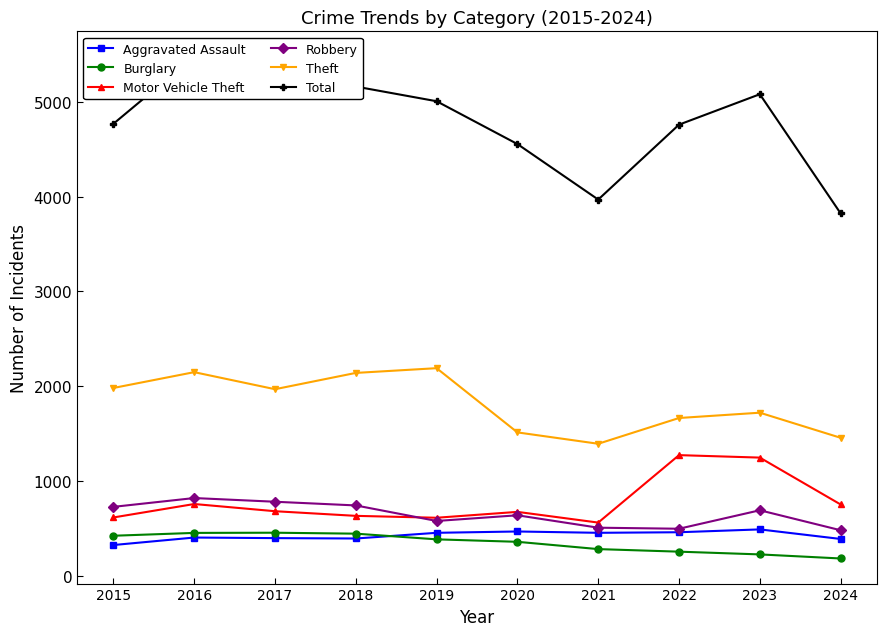

Between 2016 and 2019, which is larger?

2019